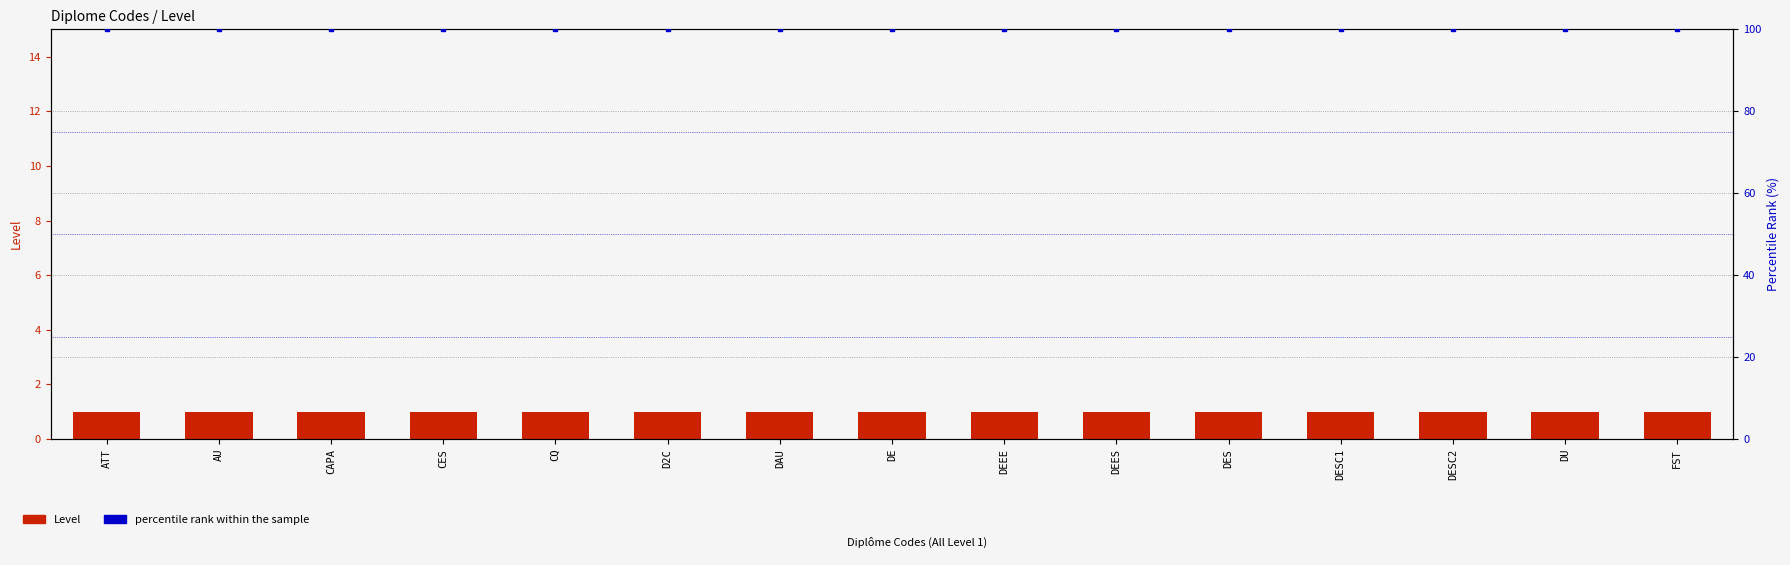

At which category is the sum across all series the highest?

ATT